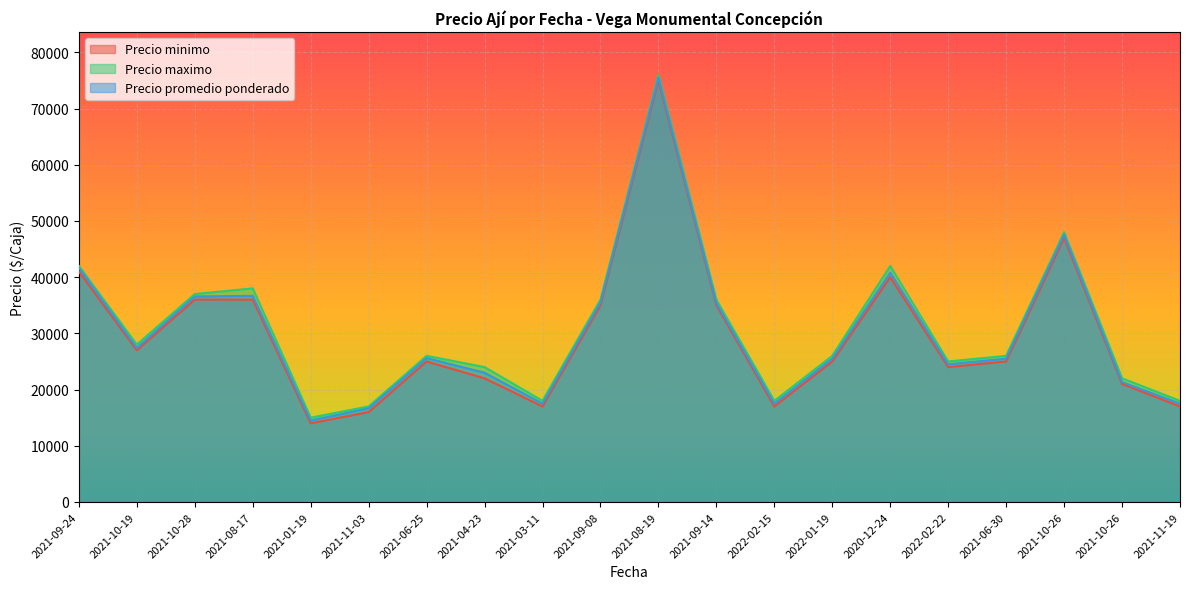

What is the difference between the highest and lowest values at 2021-08-19?

1000